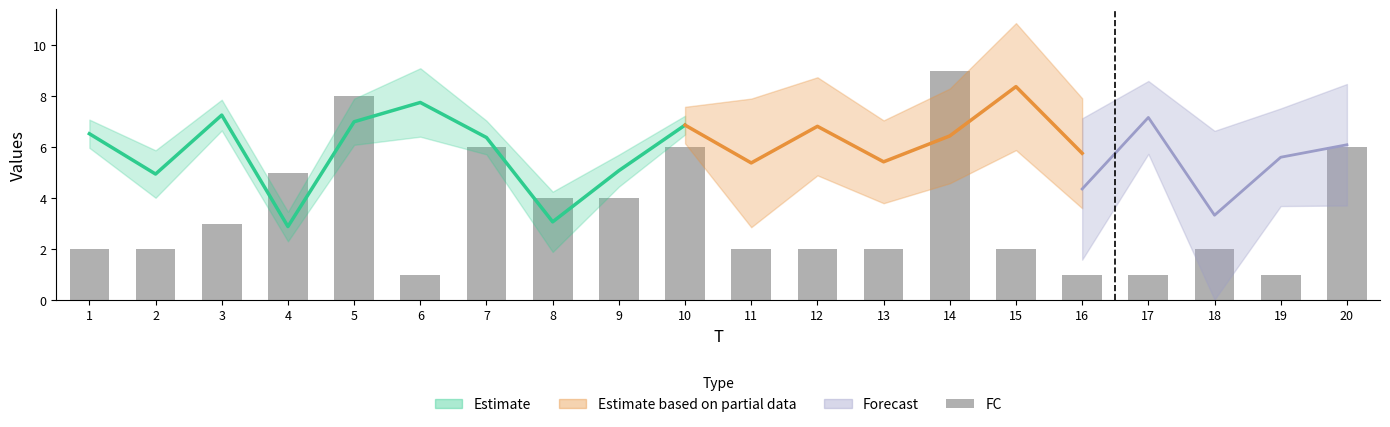

Does the chart contain any negative values?

No